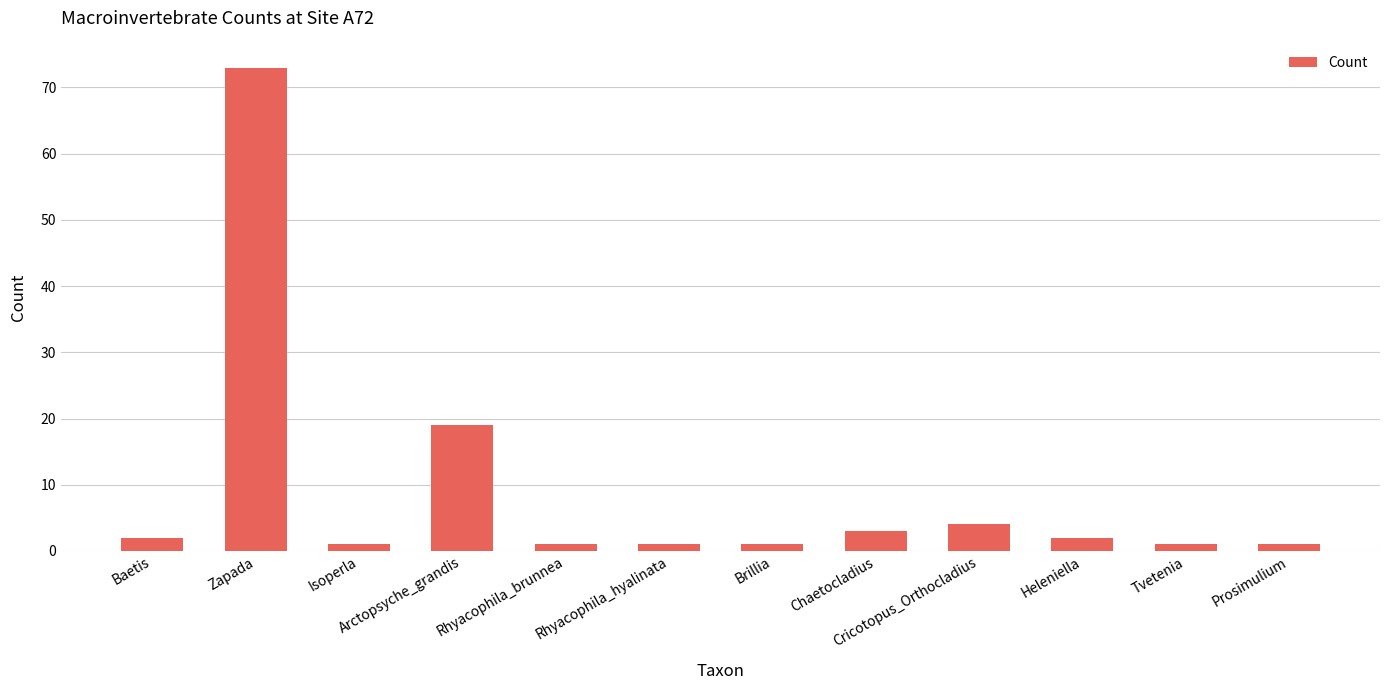

How many categories are shown in the chart?

12